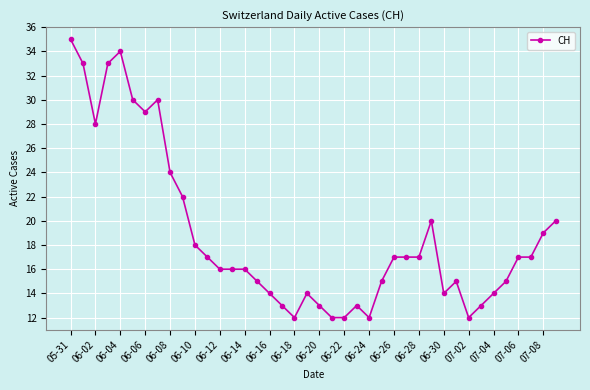

What is the sum of all values?

753